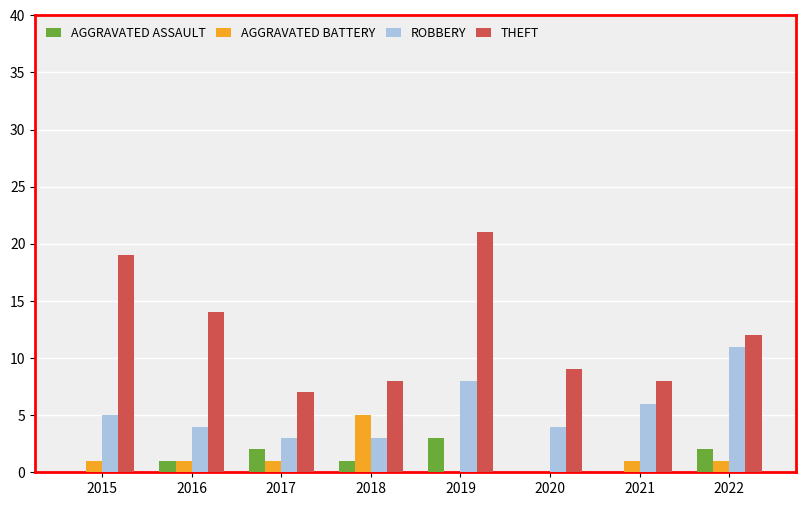

What is the total value across all series at 2018?

17